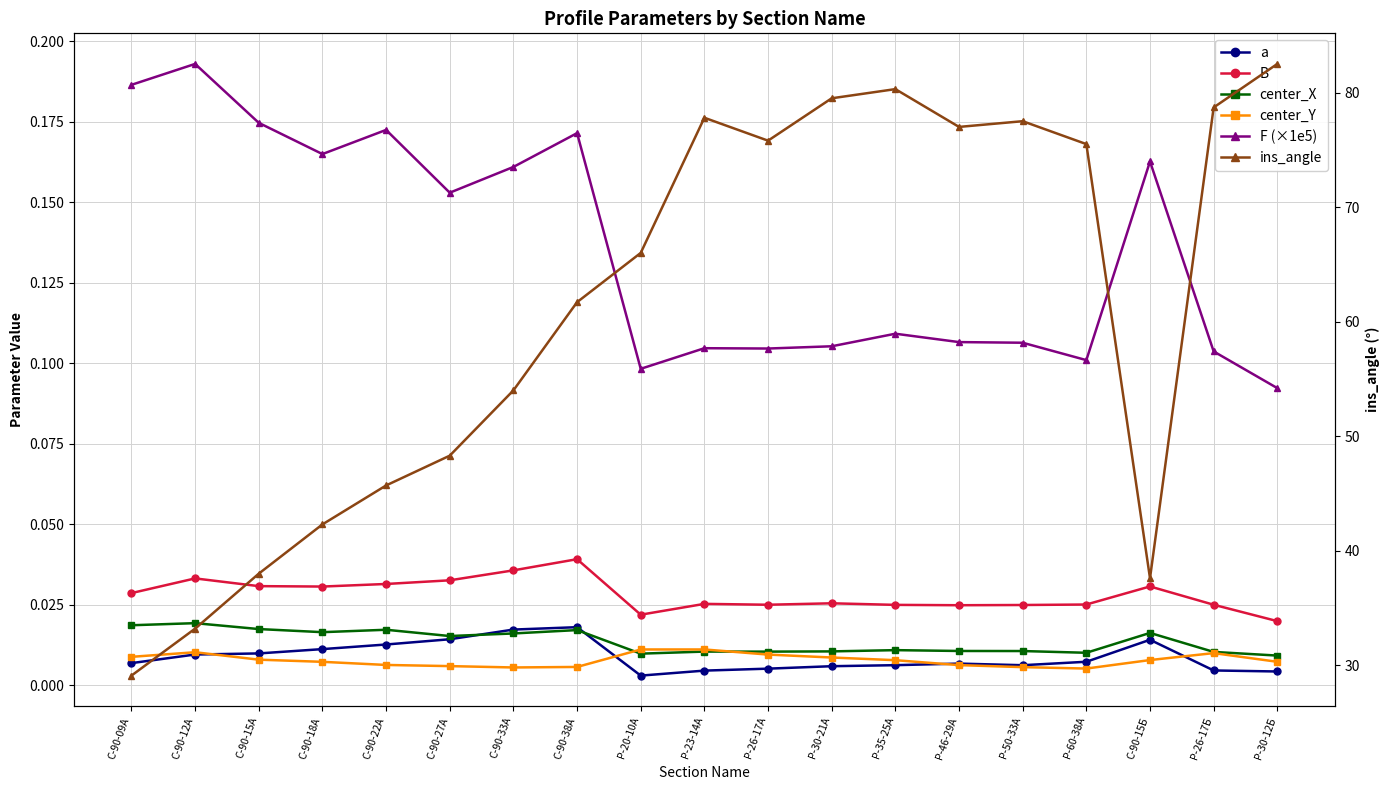

True or false: F (×1e5) and center_X intersect in this chart.

False